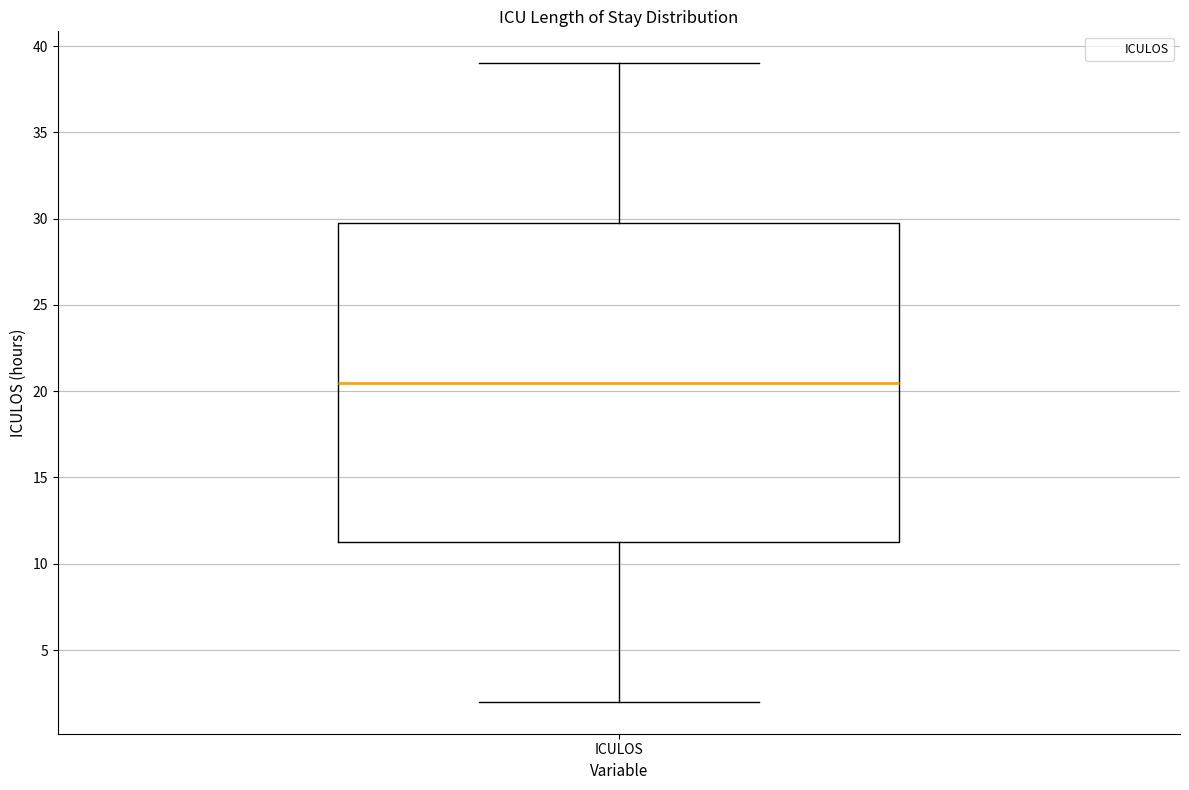

Transcribe this box plot: give where the median line is, the range the box spans, and where the two whiskers end, as read against the y-axis. The values are not printed on the chart, so give them approximately, as read against the axis.

median 20.5, box 11.5 to 30.0, whiskers 2.0 to 39.0